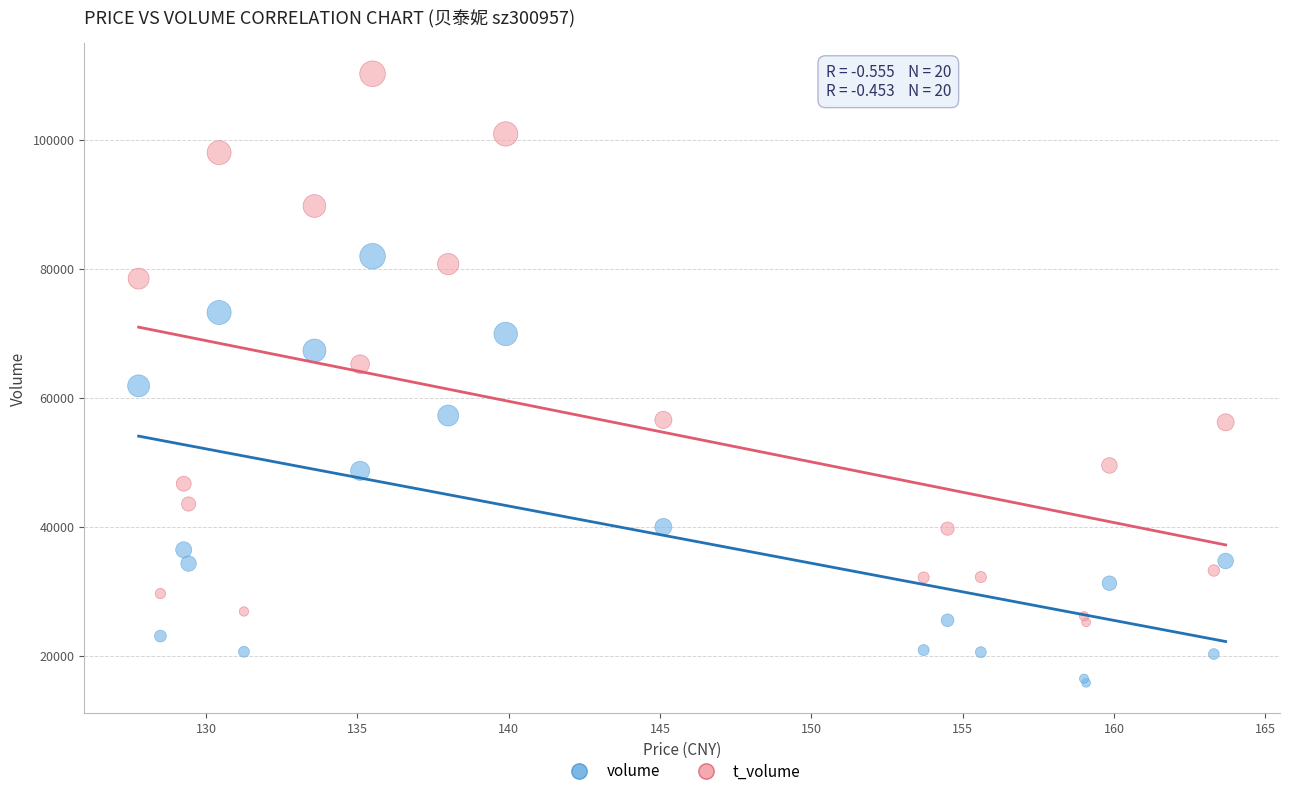

Which series reaches the minimum Y coordinate?

volume